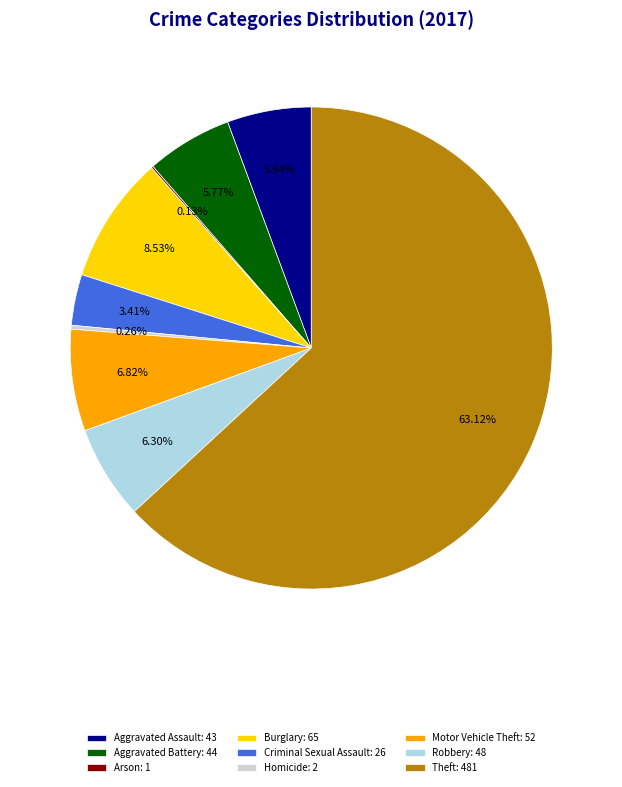

Do Robbery and Aggravated Assault together represent more than half of the pie?

No